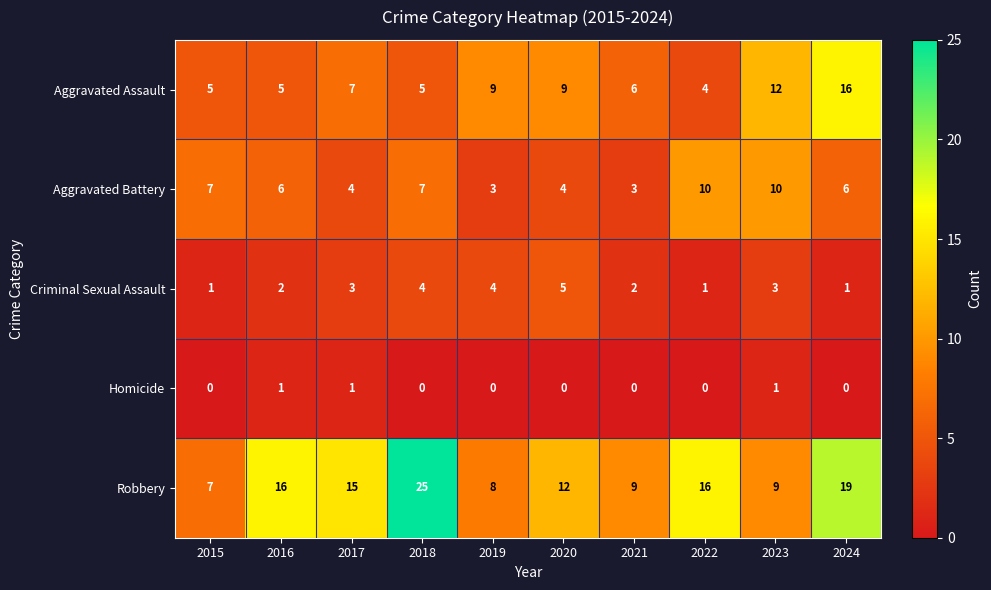

Which series has the widest spread of values?

Robbery